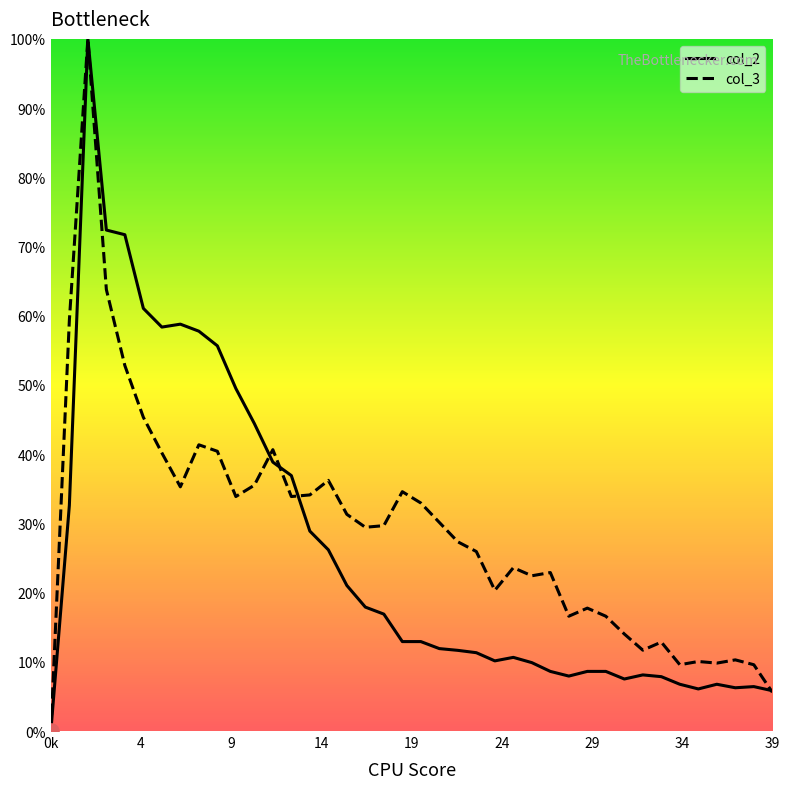

What is the maximum value shown in the chart?

100.0